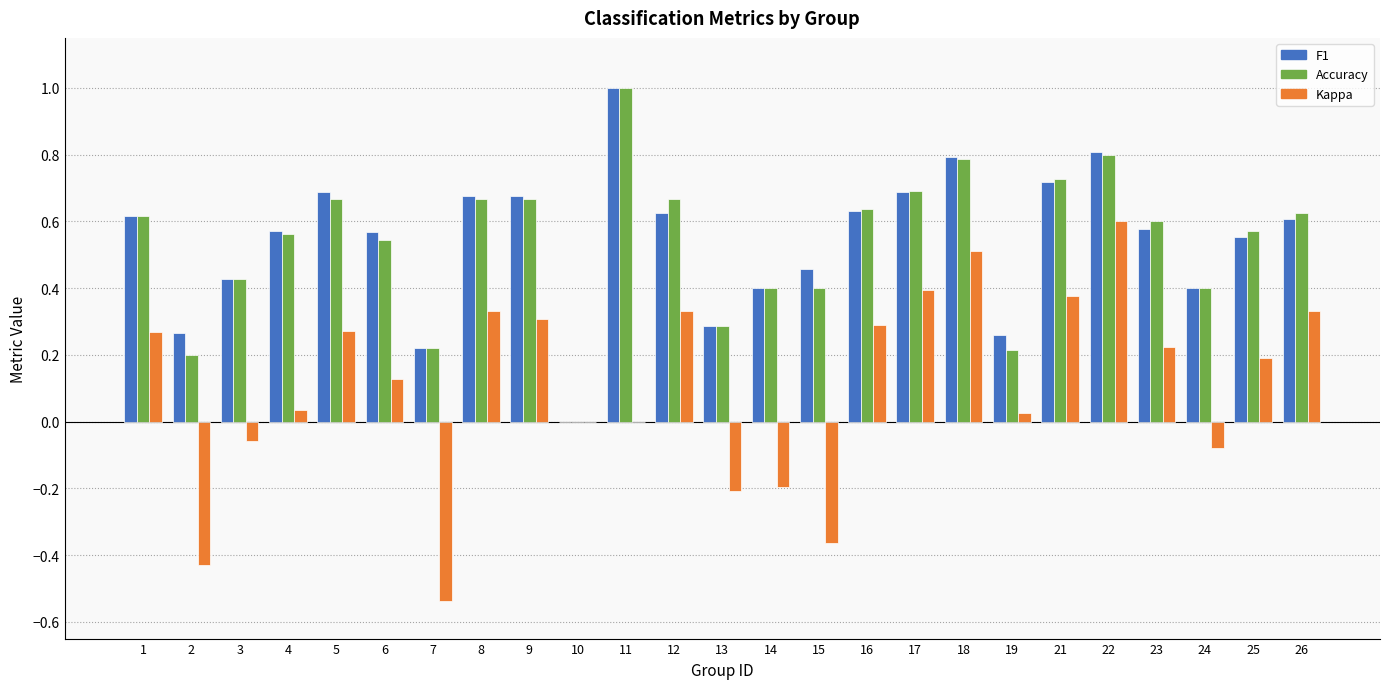

What is the sum of all Accuracy values?

13.4